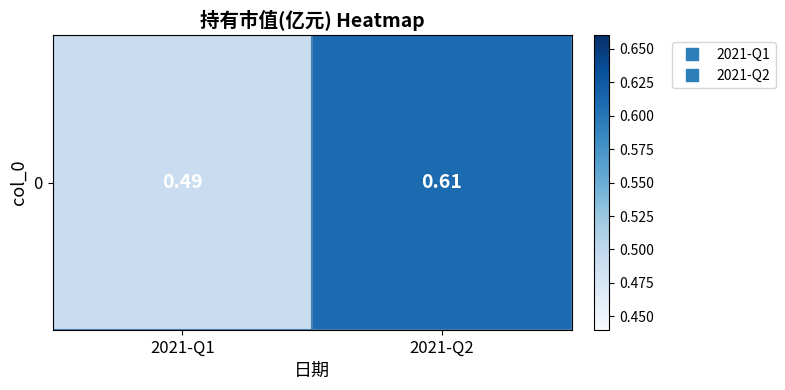

How many series are shown in this chart?

1